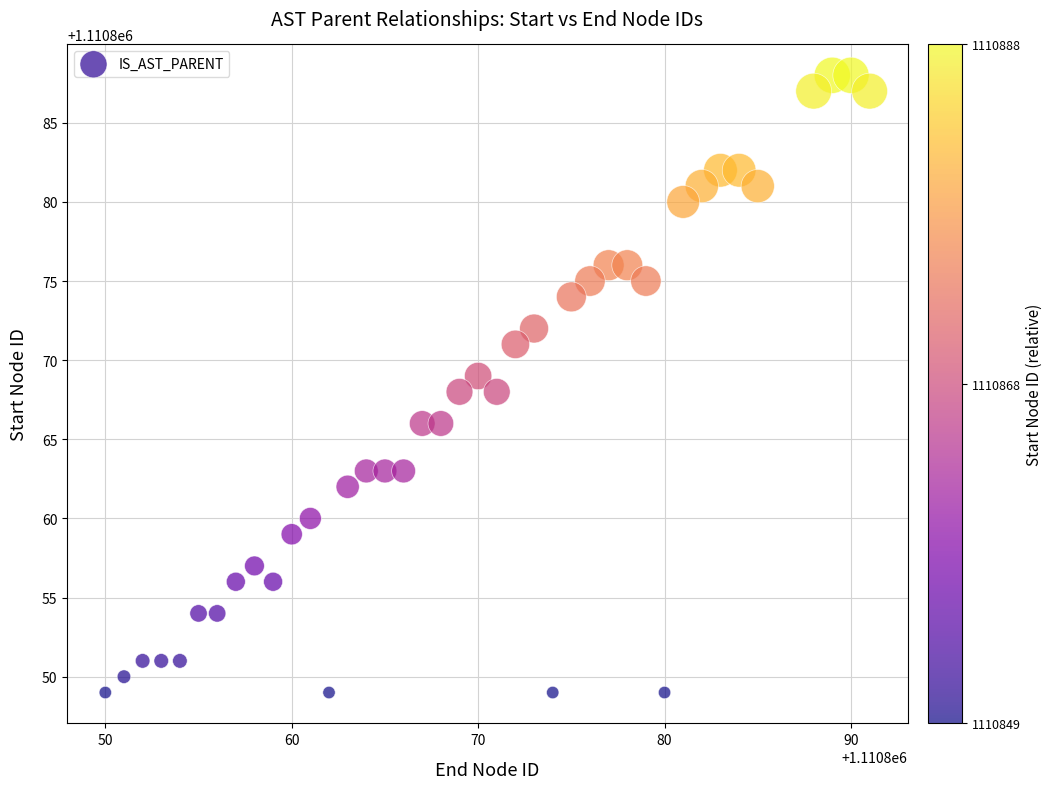

What is the range of Y values (max minus min)?

39